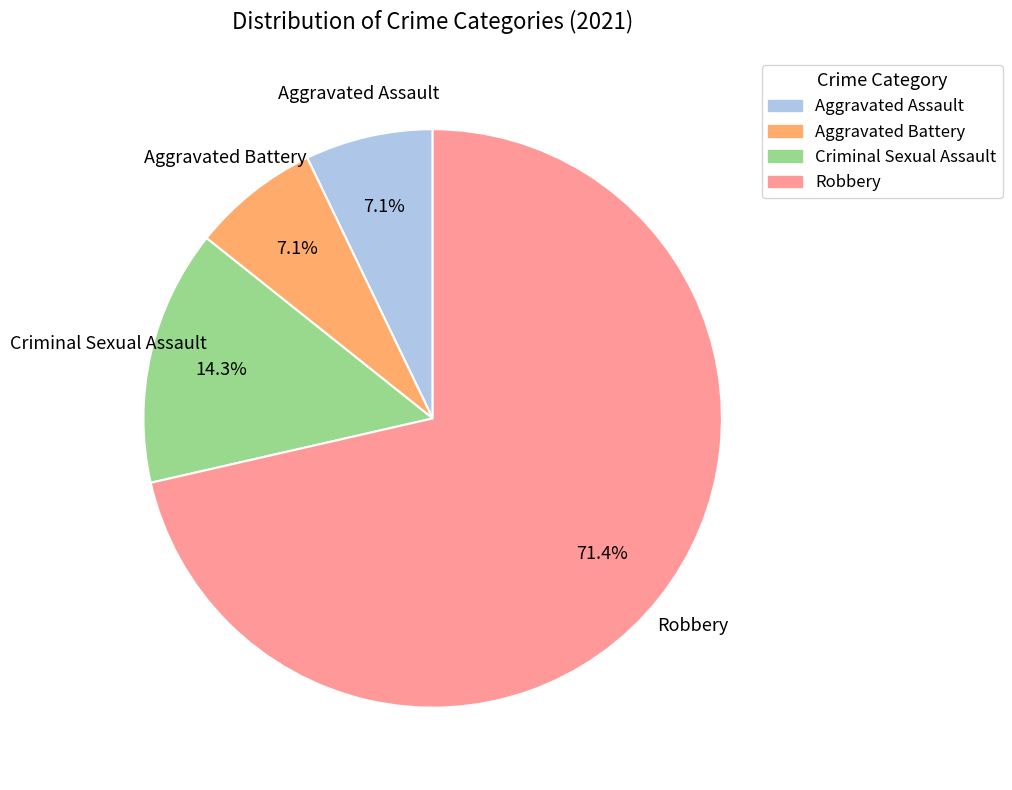

What is the largest slice in the pie chart?

Robbery